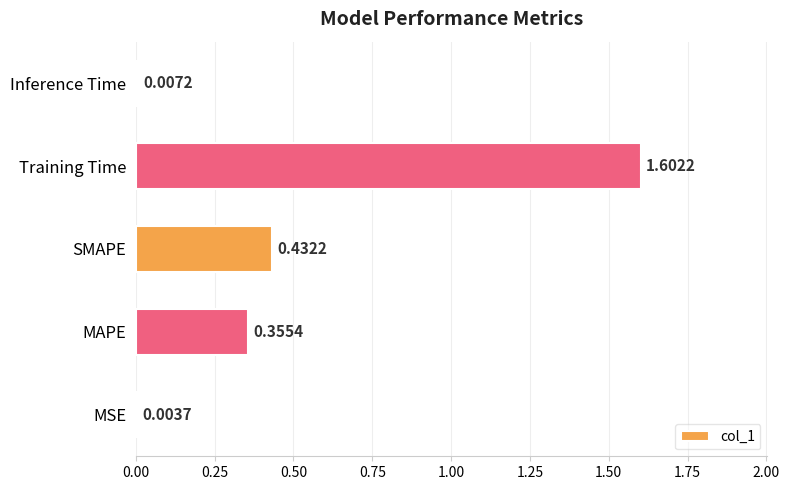

Which has a higher value, MSE or Inference Time?

Inference Time